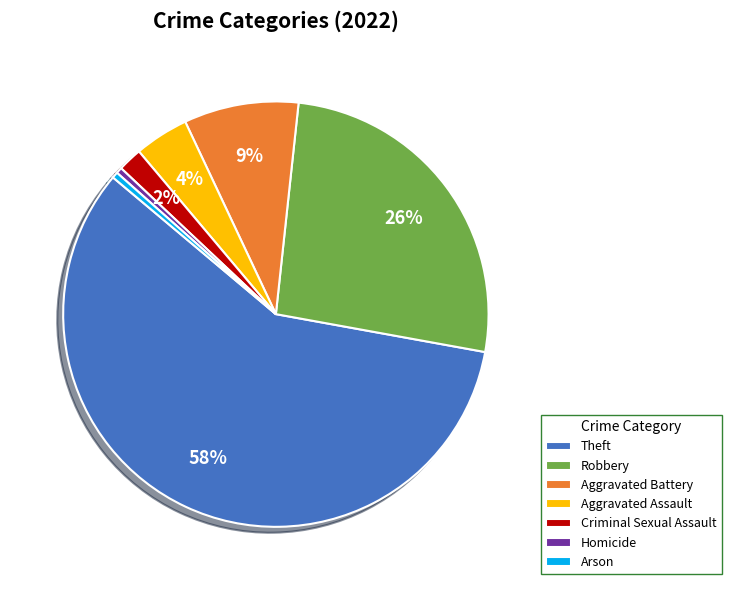

How many segments does this pie chart have?

7